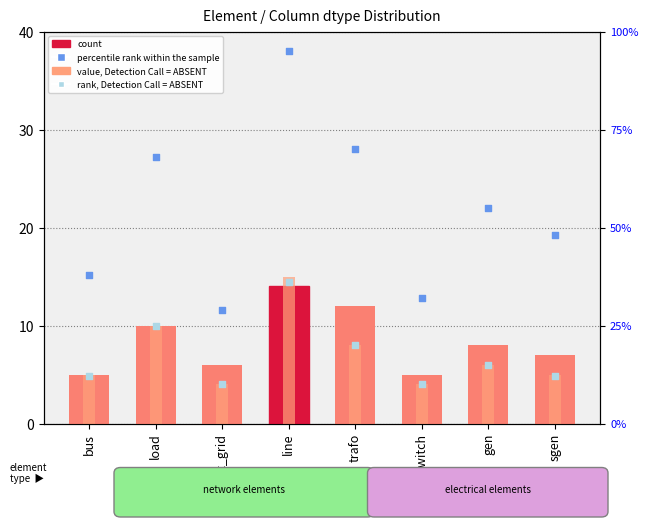

What is the total value across all series at line?

160